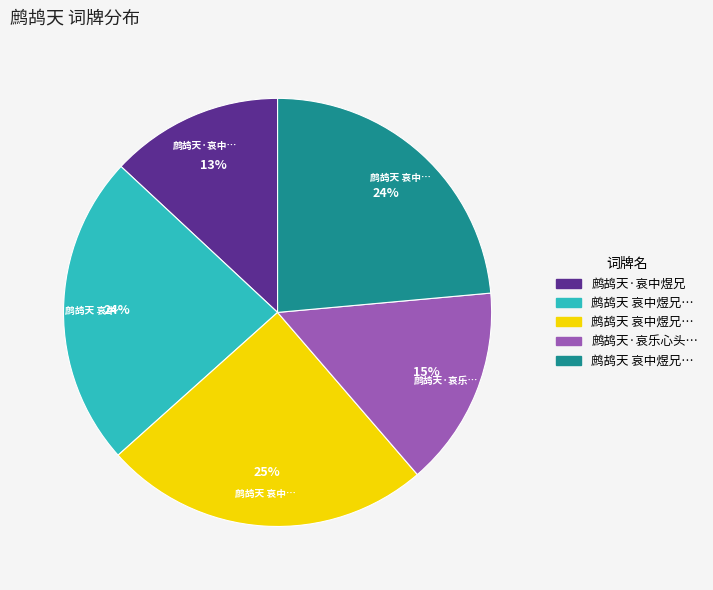

Does any single category account for the majority?

No